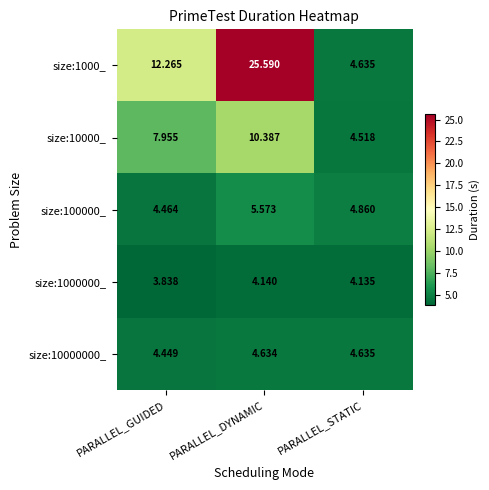

At how many categories does at least one series exceed 23?

1